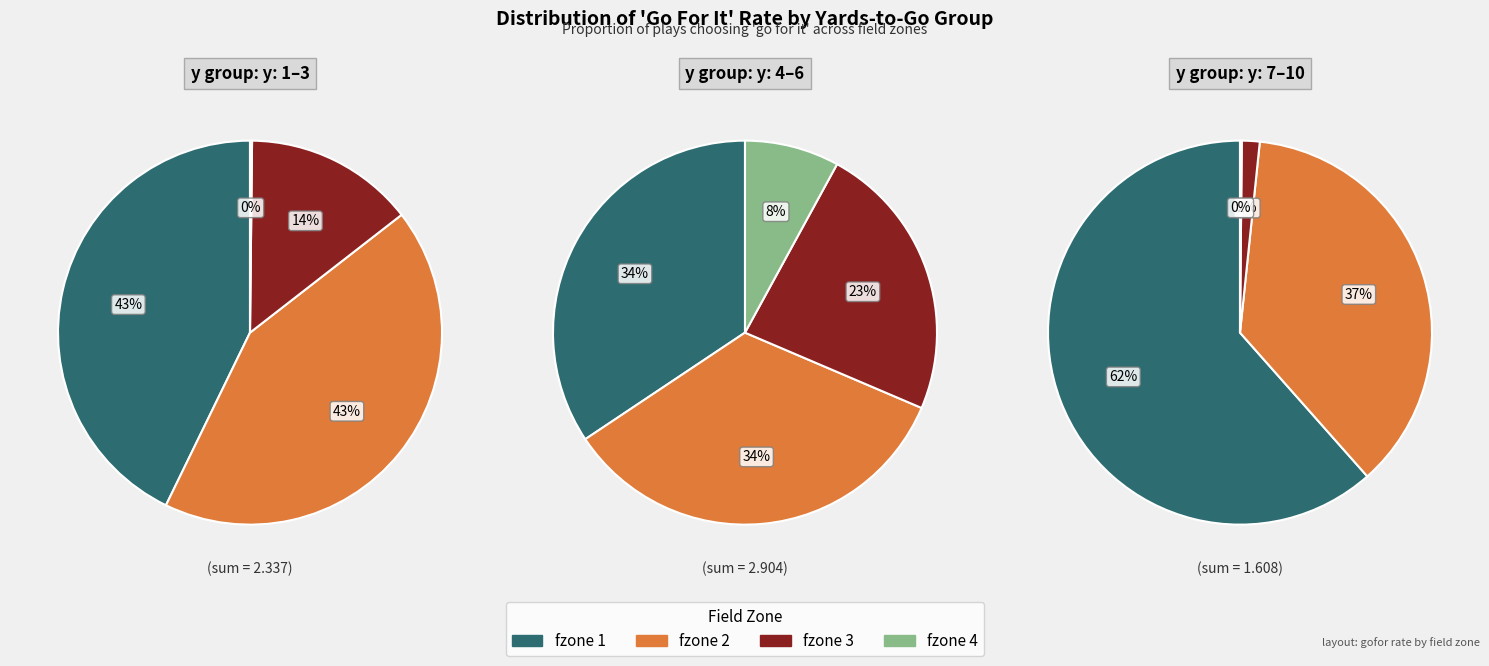

Count the number of slices in the pie.

12